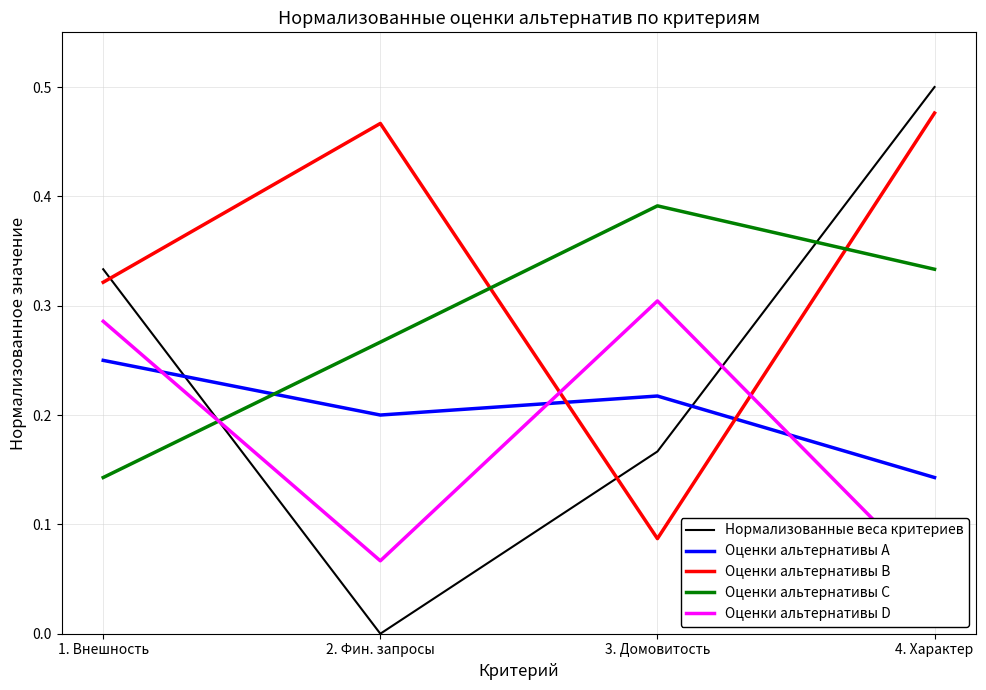

At which category does Оценки альтернативы A reach its first local valley?

2. Фин. запросы